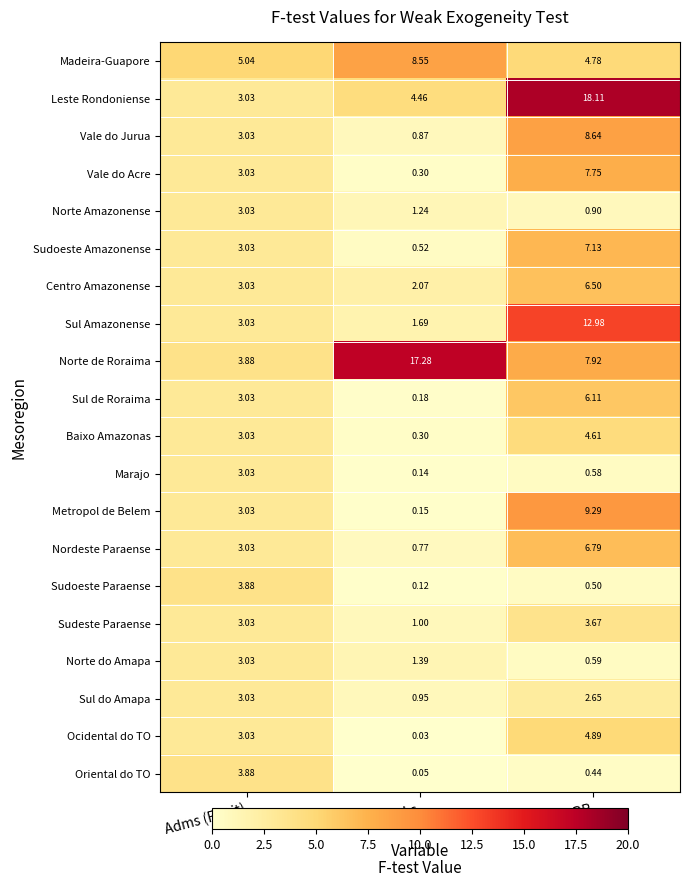

At which label is Sul do Amapa closest to 1?

DesLs